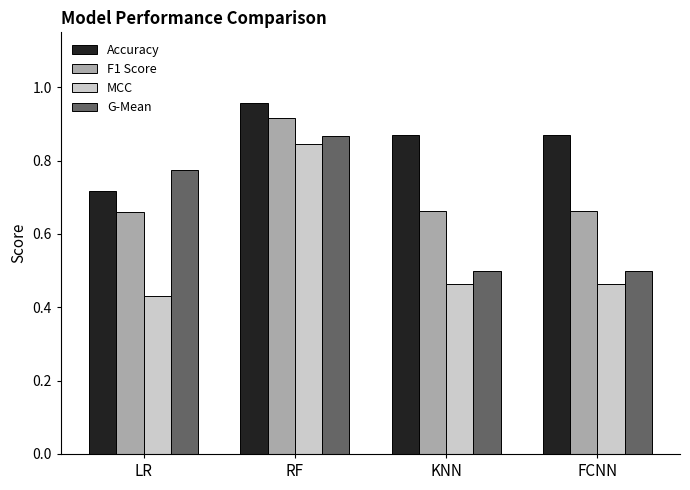

At how many categories does at least one series exceed 0?

4